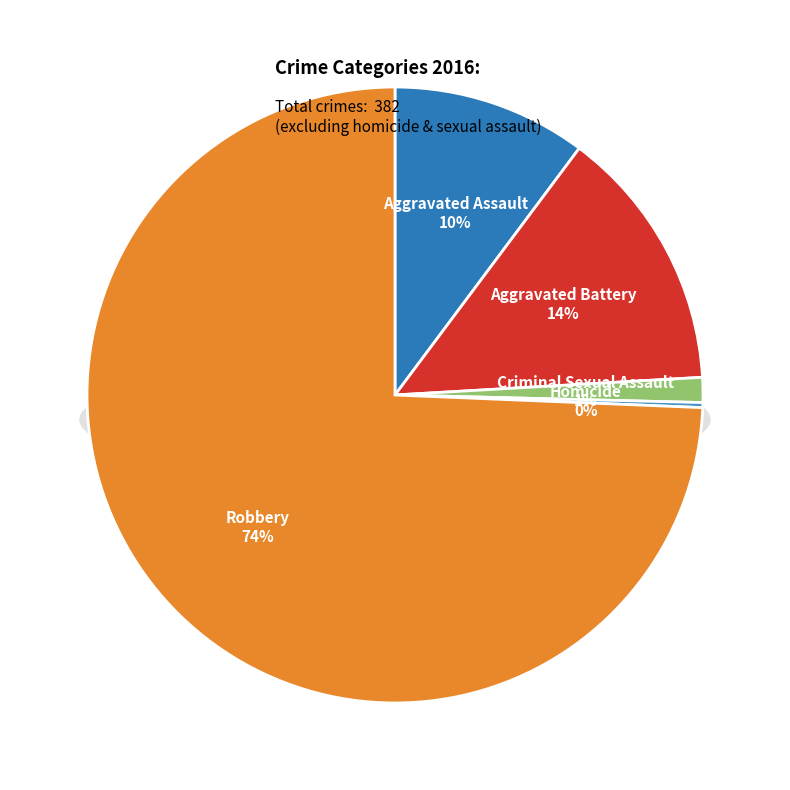

What is the ratio of the value at Homicide to the value at Criminal Sexual Assault?

0.2